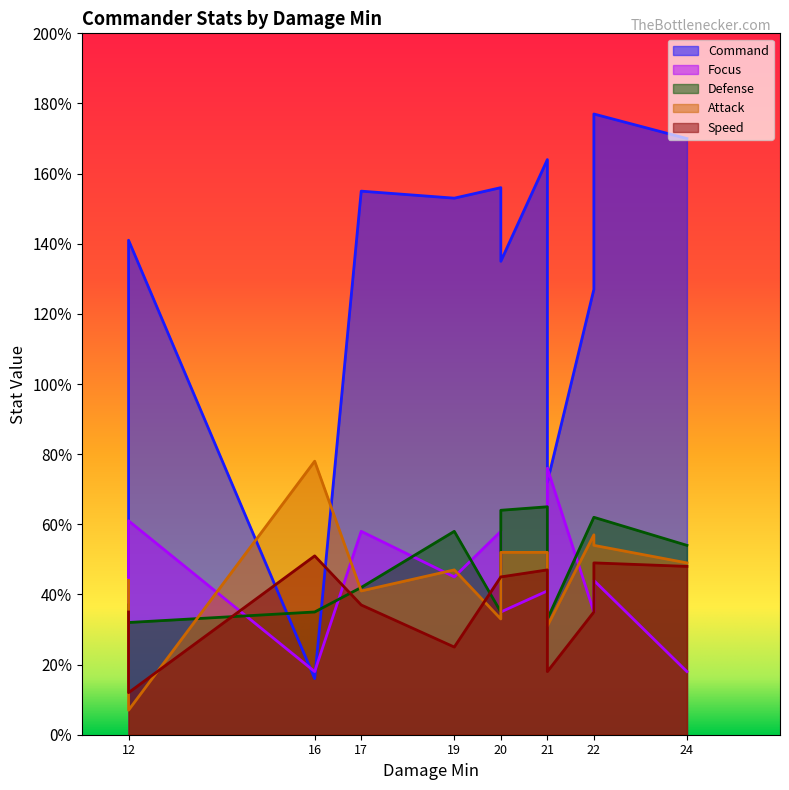

How many times do Speed and Defense cross each other?

3